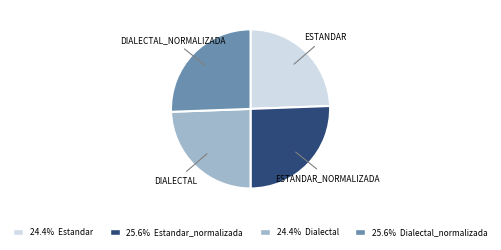

Is there a majority slice in this chart?

No